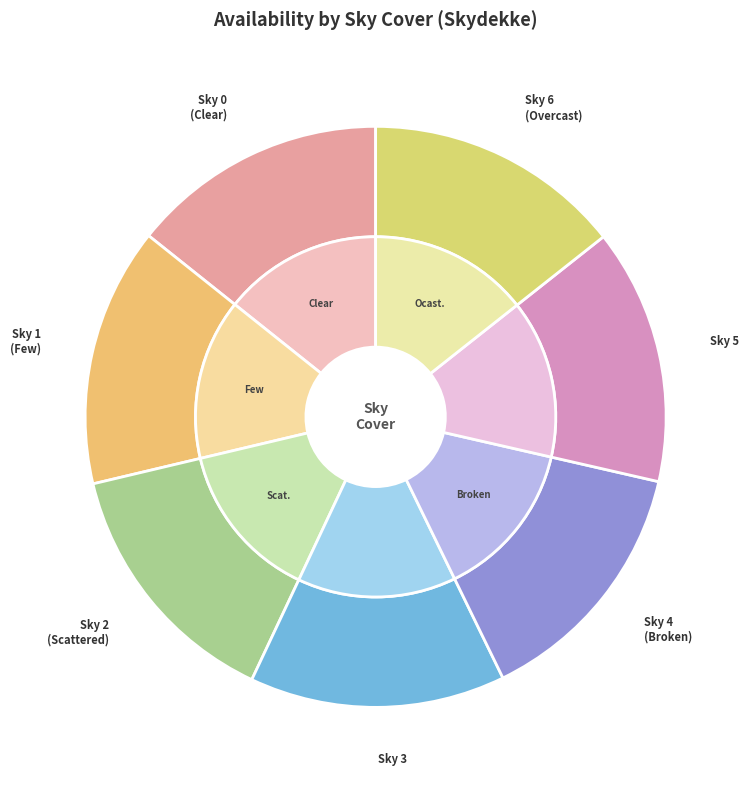

What percentage is NOT represented by 1?

85.8%